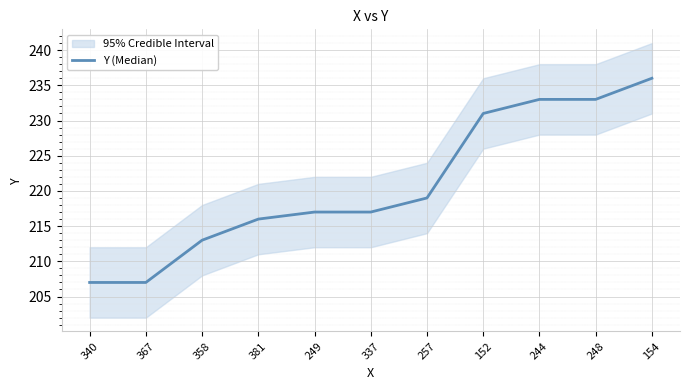

What is the difference between the values at 257 and 249?

2